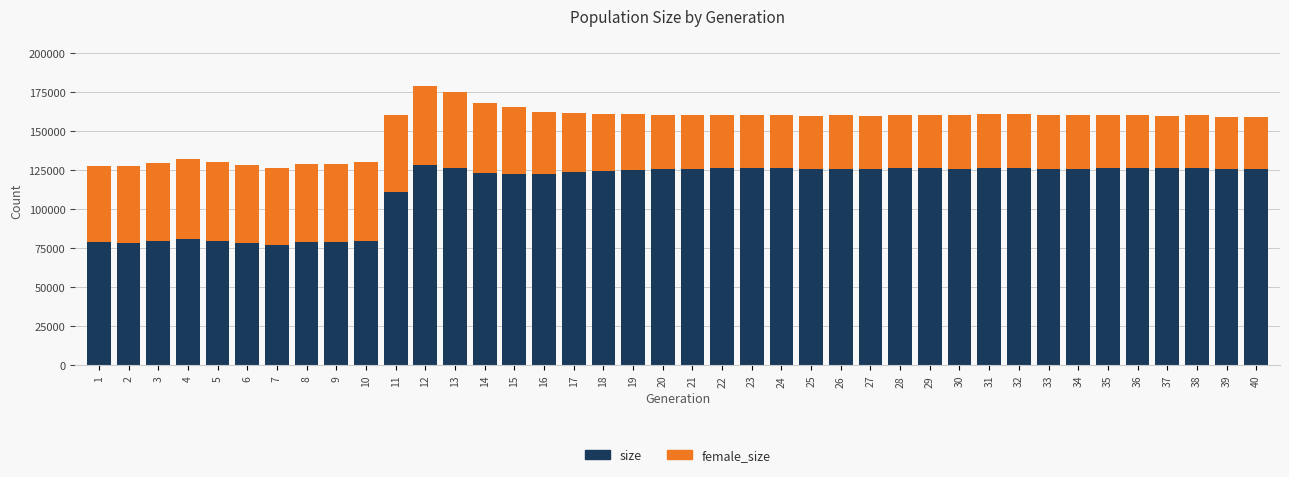

What is the sum of the size values at 32 and 40?

251769